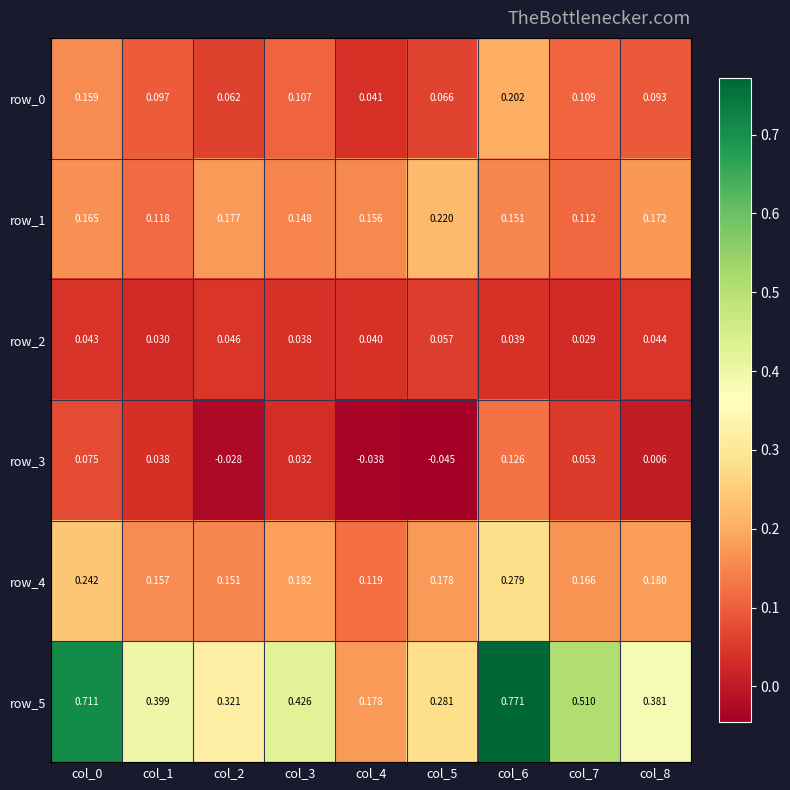

Where is row_3 nearest to the value 0?

col_8